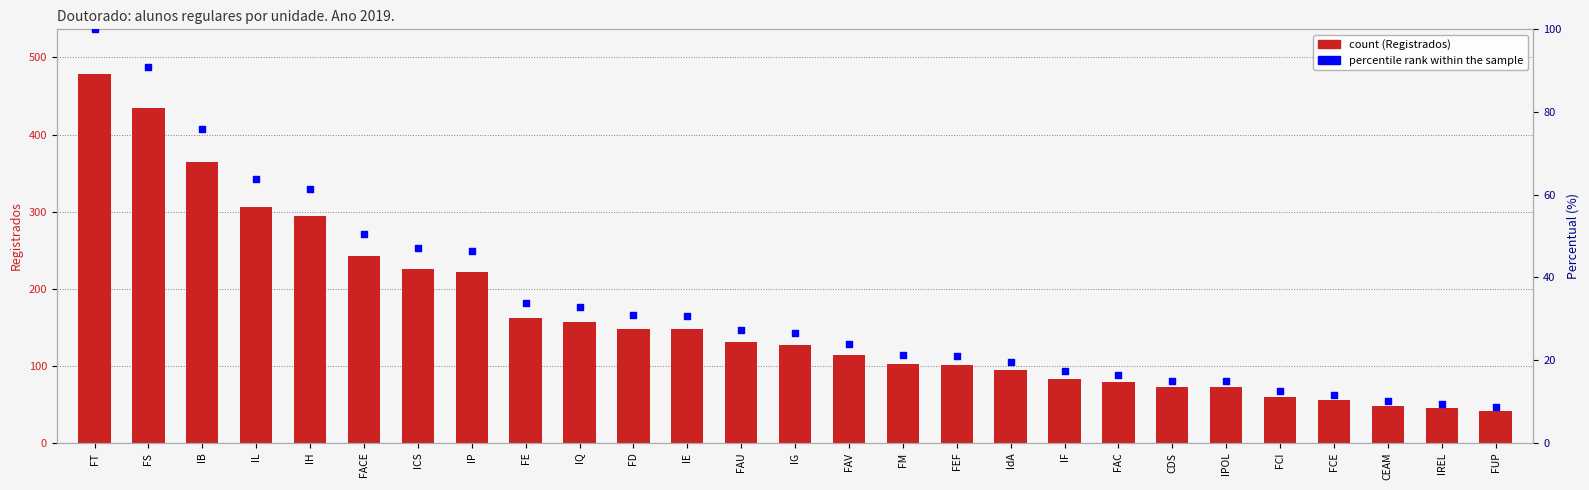

Which series has the largest Y range (max minus min)?

Registrados